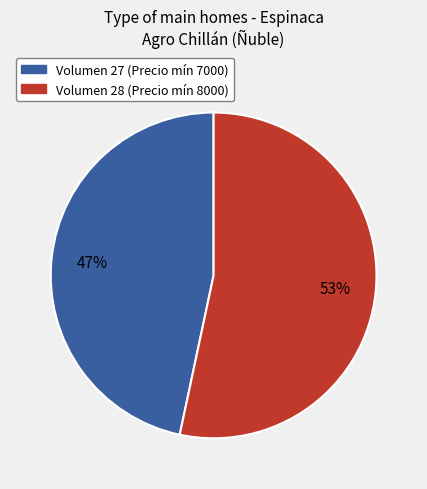

To the nearest percent, what is the average slice percentage?

50%